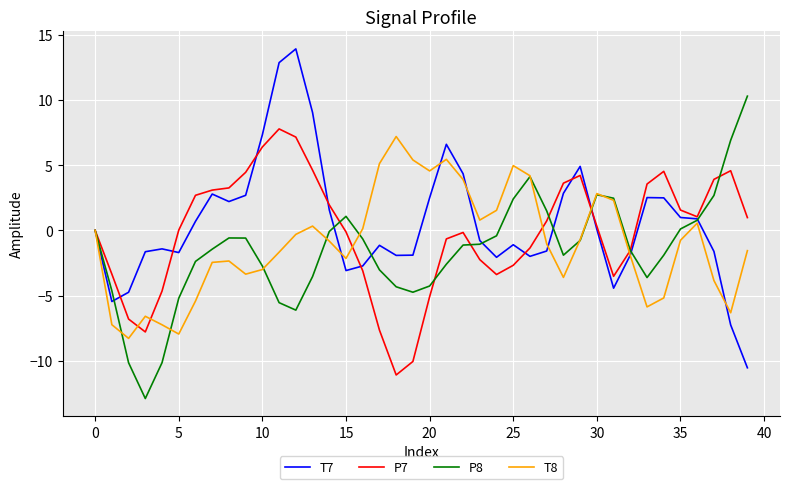

What is the sum of all T7 values?

22.3